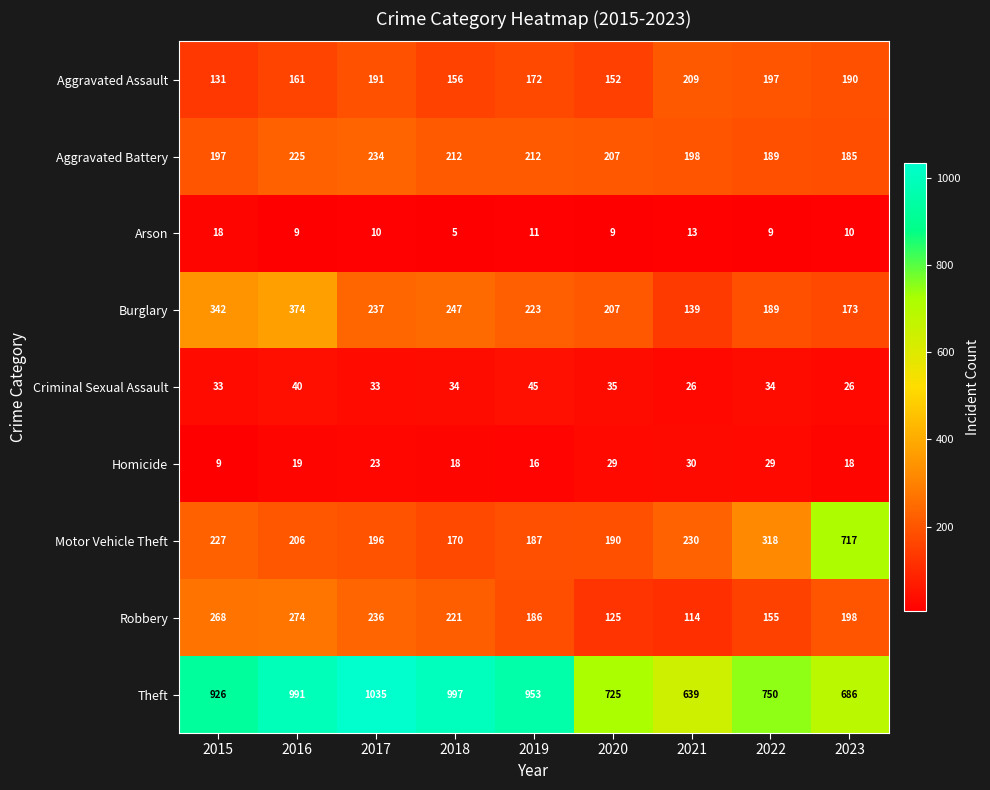

List the series in order of their peak value, lowest first.

Arson, Homicide, Criminal Sexual Assault, Aggravated Assault, Aggravated Battery, Robbery, Burglary, Motor Vehicle Theft, Theft